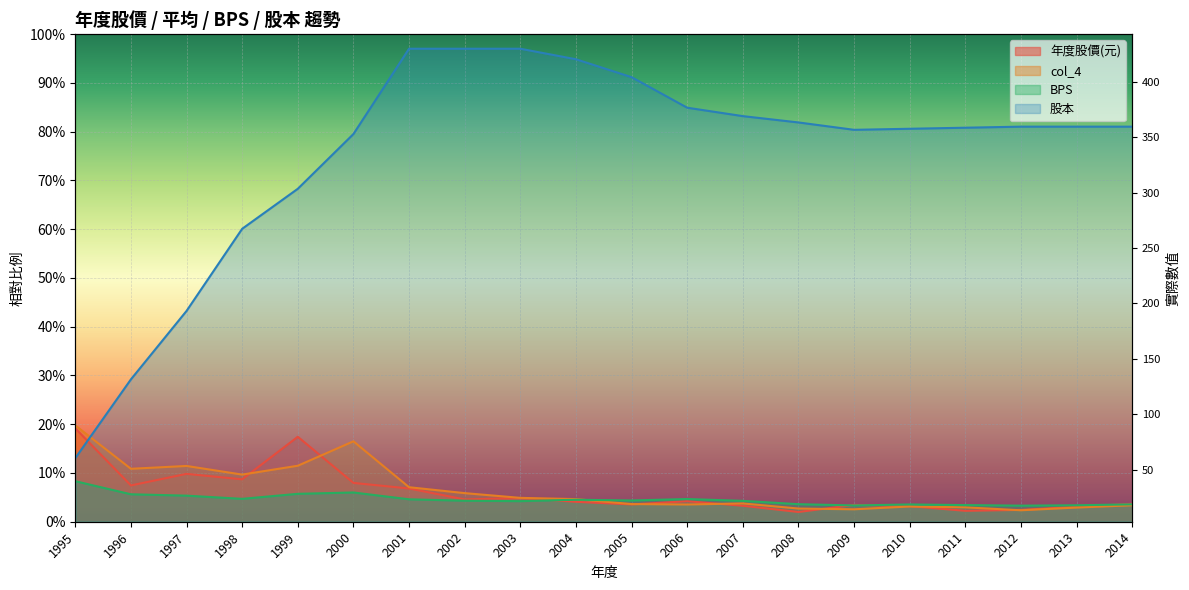

True or false: col_4 has a value of 5.1 at 2010.

False